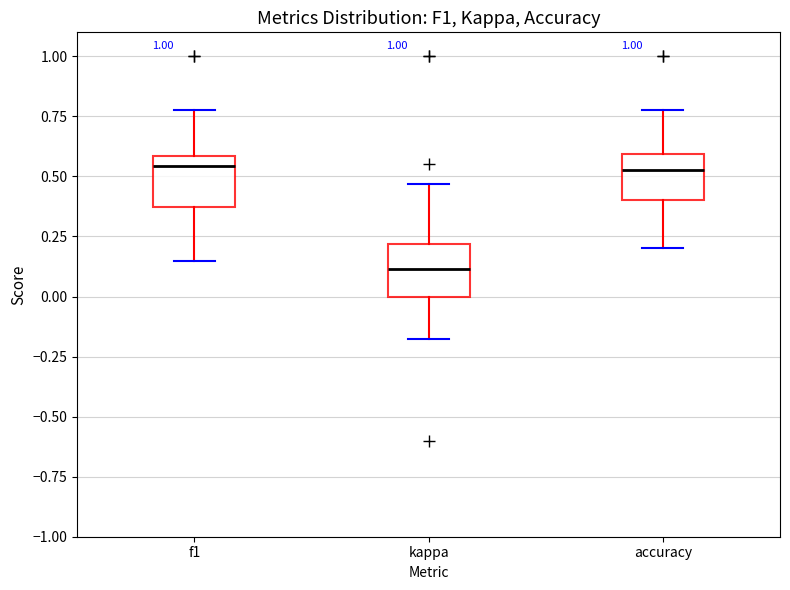

Which box has the lowest median line?

kappa